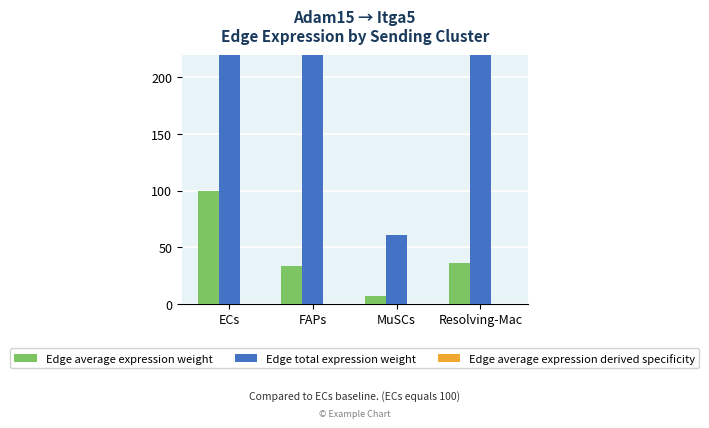

Count the number of data series in this chart.

3